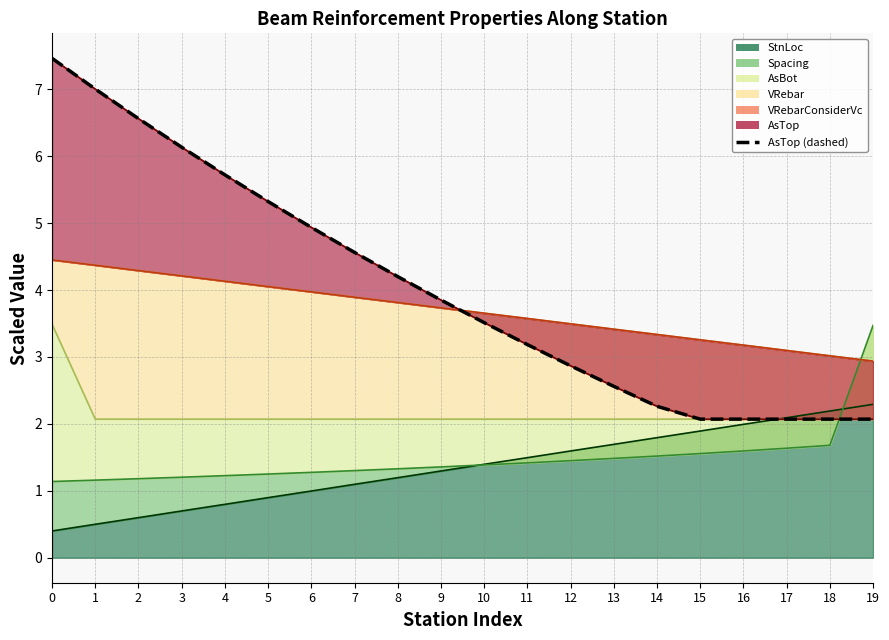

True or false: there are more than 1 points higher than both neighbors.

False